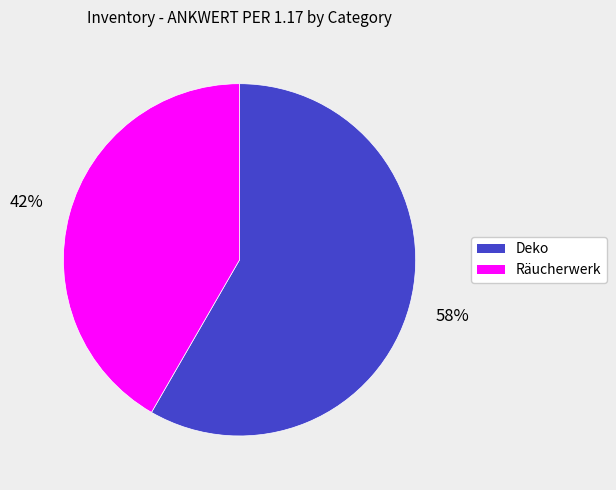

Which slice is the smallest?

Räucherwerk